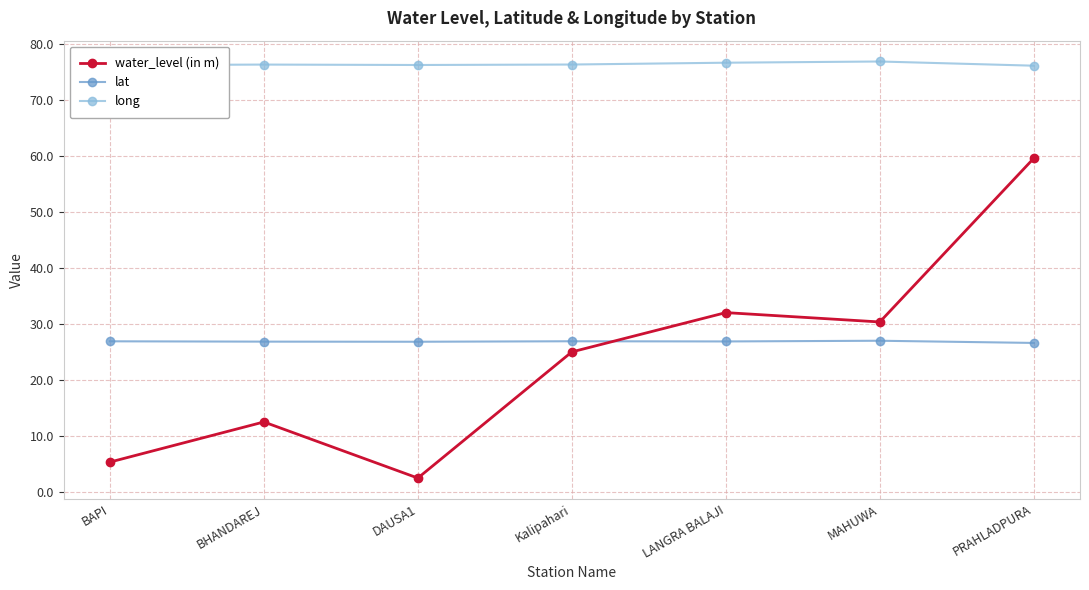

Where is the first local maximum for water_level (in m)?

BHANDAREJ